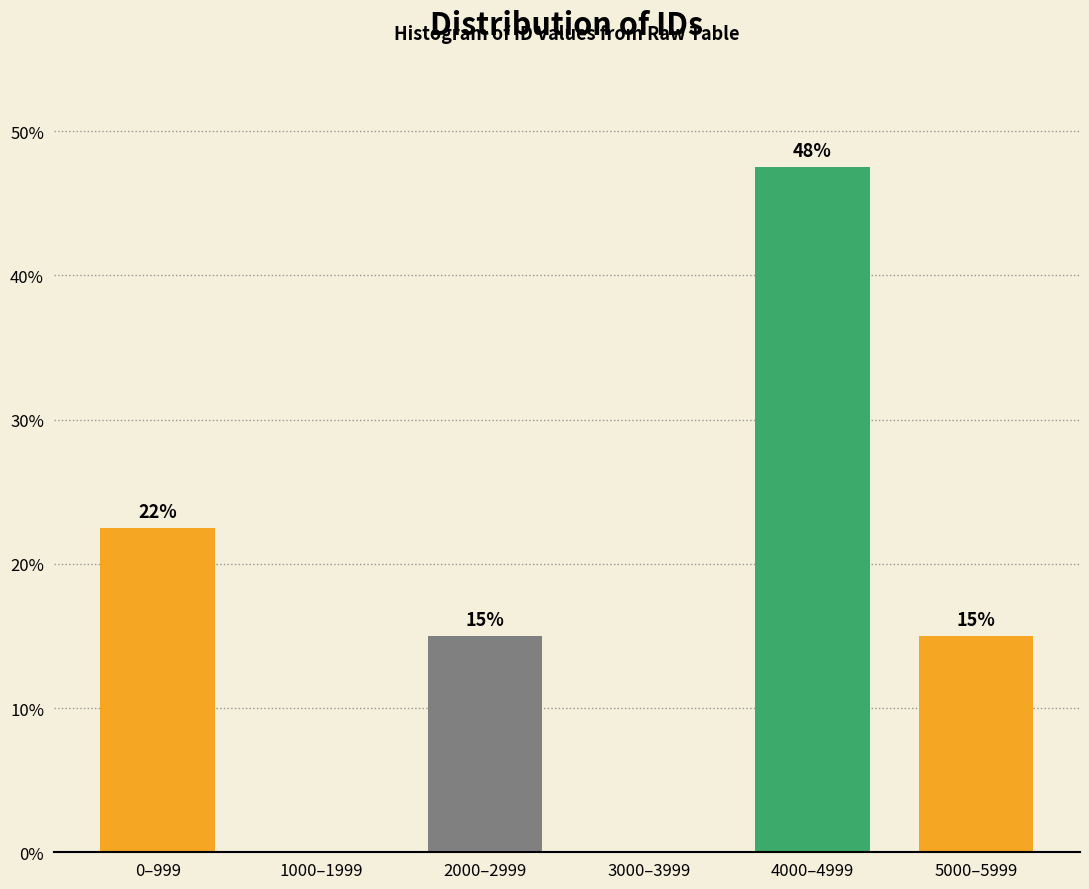

Between 0–999 and 4000–4999, which is larger?

4000–4999